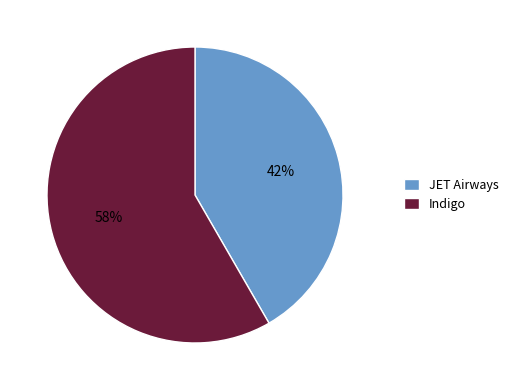

Is Indigo the majority of the pie?

Yes